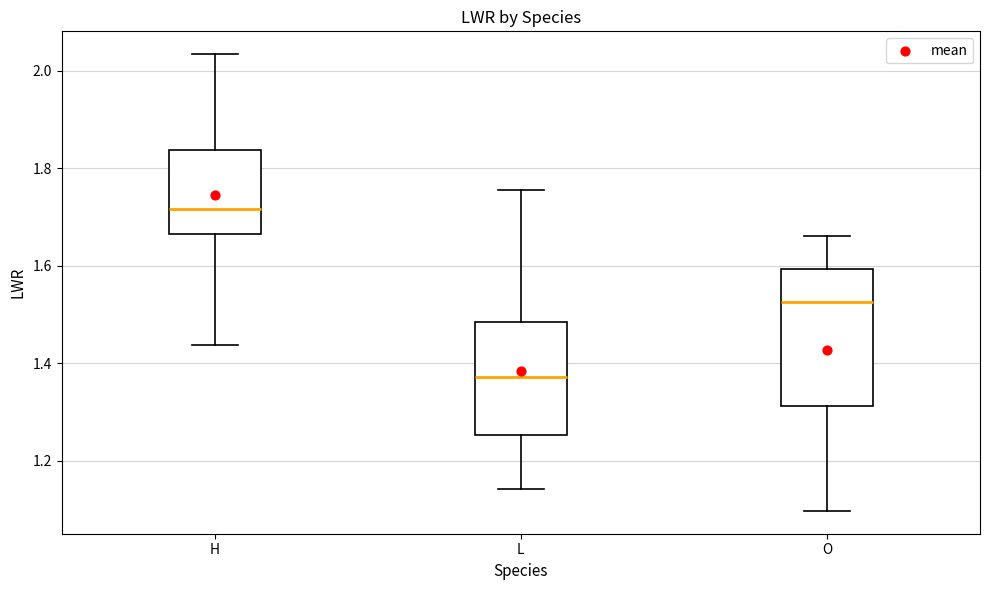

Which box has the lowest median line?

L